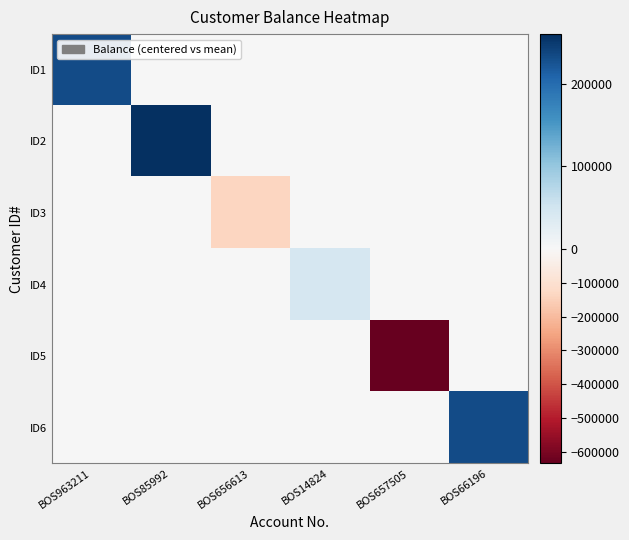

Reading left to right, list all the values displayed in this chart.

ID1: BOS963211=232936.2	BOS85992=0.0	BOS656613=0.0	BOS14824=0.0	BOS657505=0.0	BOS66196=0.0
ID2: BOS963211=0.0	BOS85992=260324.2	BOS656613=0.0	BOS14824=0.0	BOS657505=0.0	BOS66196=0.0
ID3: BOS963211=0.0	BOS85992=0.0	BOS656613=-134283.8	BOS14824=0.0	BOS657505=0.0	BOS66196=0.0
ID4: BOS963211=0.0	BOS85992=0.0	BOS656613=0.0	BOS14824=43004.2	BOS657505=0.0	BOS66196=0.0
ID5: BOS963211=0.0	BOS85992=0.0	BOS656613=0.0	BOS14824=0.0	BOS657505=-634035.8	BOS66196=0.0
ID6: BOS963211=0.0	BOS85992=0.0	BOS656613=0.0	BOS14824=0.0	BOS657505=0.0	BOS66196=232055.2